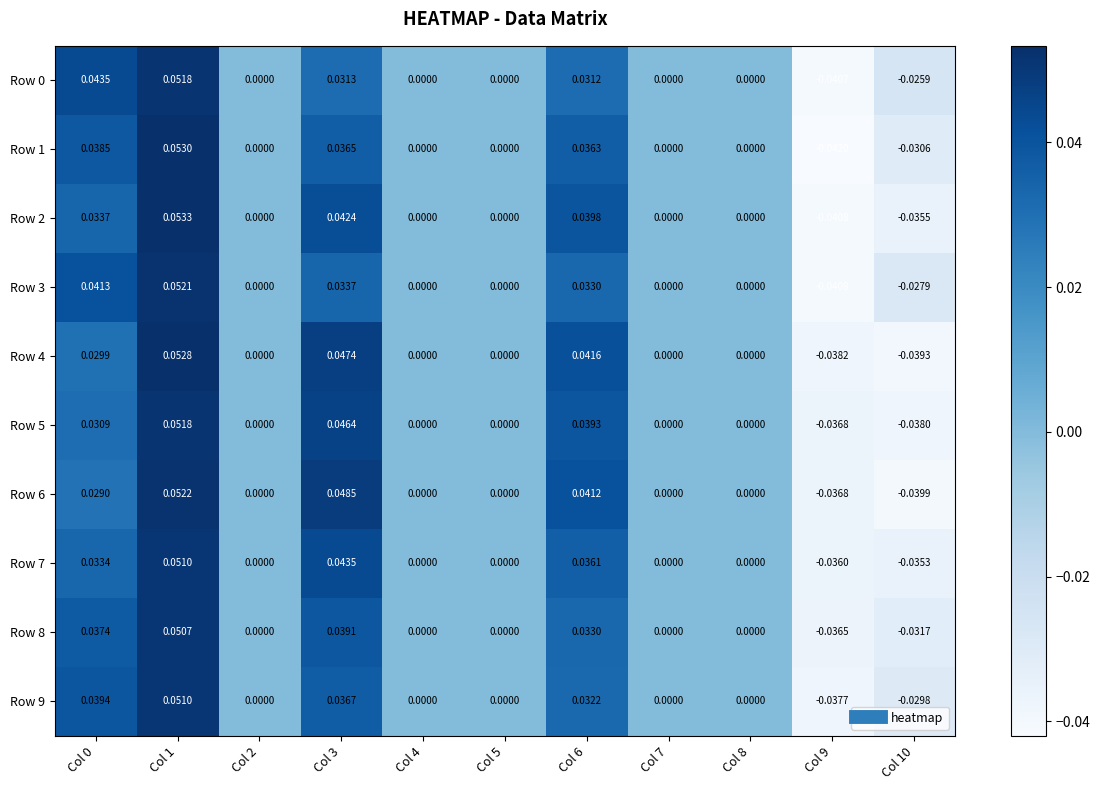

How many negative values does the Row 3 series have?

2